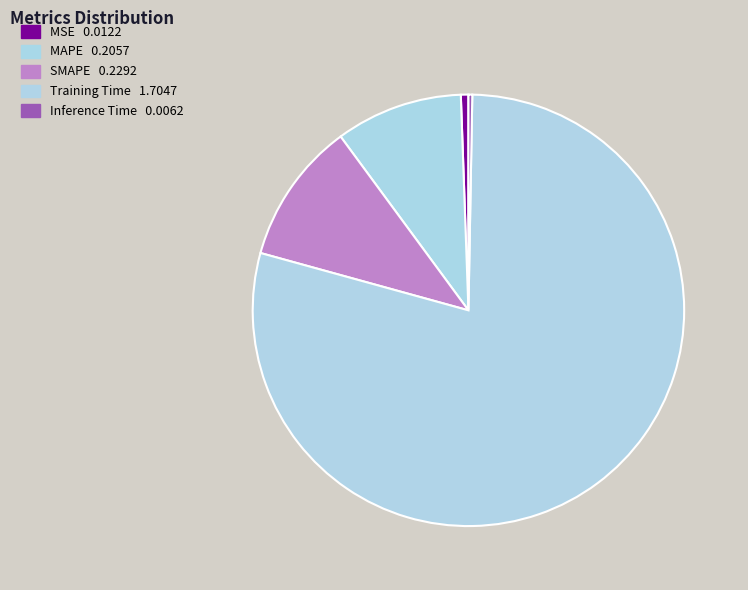

How many segments does this pie chart have?

5